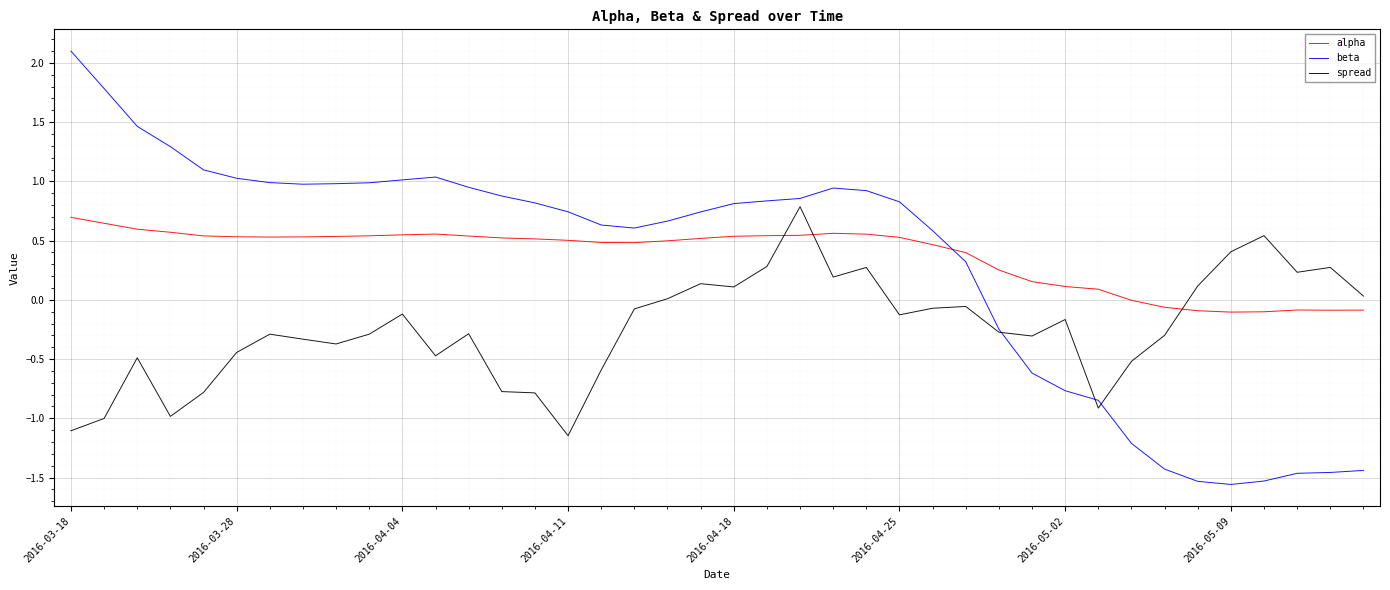

After their last crossing, which series has the higher values: spread or alpha?

spread